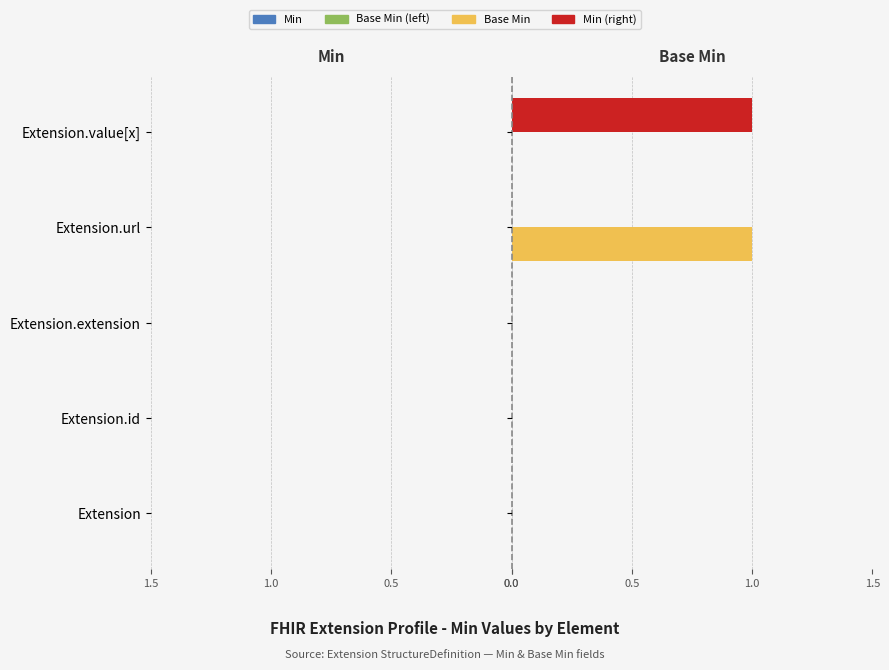

What position from the left is Extension.value[x]?

5